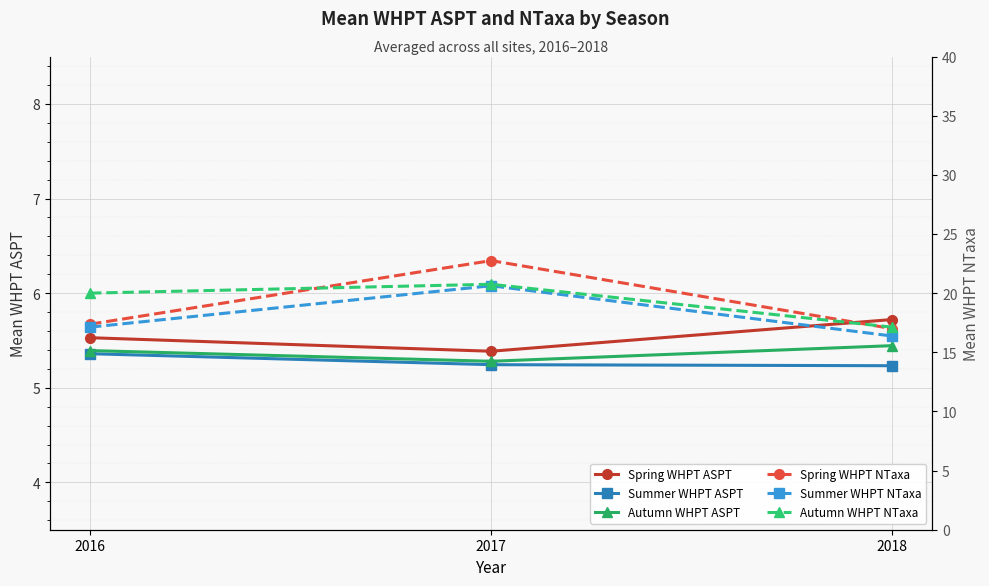

At 2018, list the series in order from smallest to largest.

Summer WHPT ASPT, Autumn WHPT ASPT, Spring WHPT ASPT, Summer WHPT NTaxa, Spring WHPT NTaxa, Autumn WHPT NTaxa